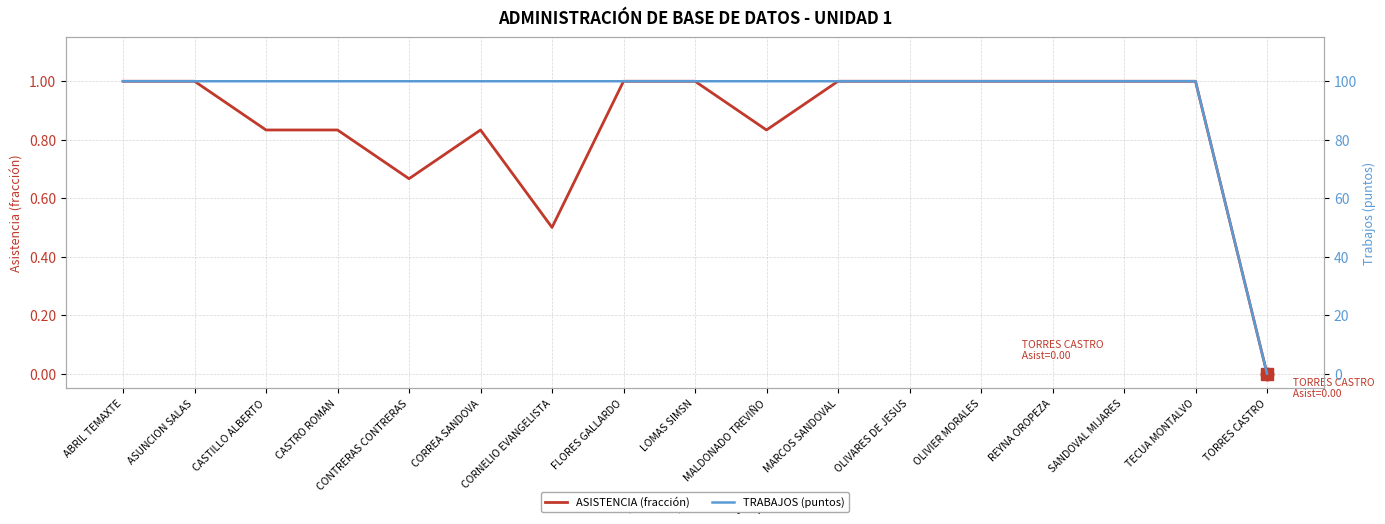

Which series has the largest range (max minus min)?

TRABAJOS (puntos)